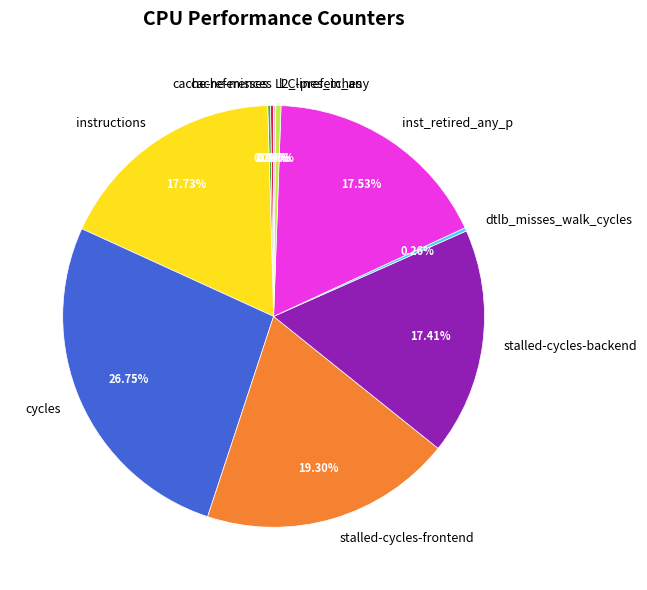

What is the largest slice in the pie chart?

cycles